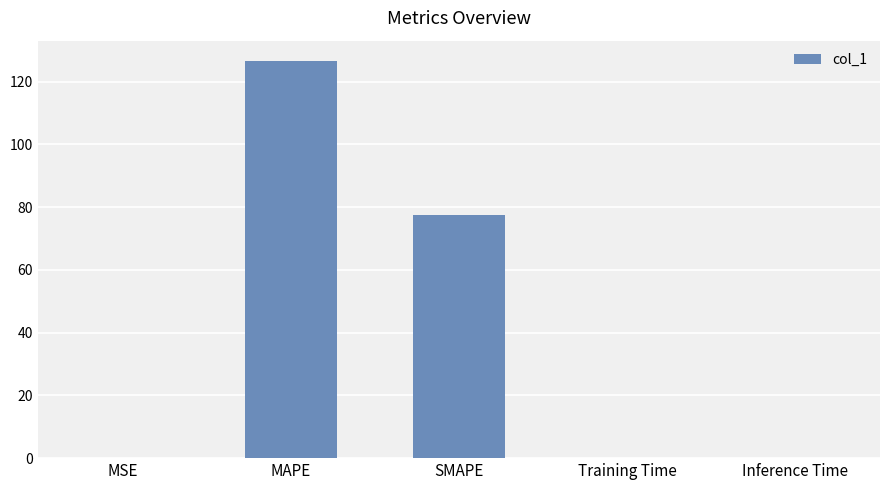

The chart shows a value of 0.0 at Inference Time. True or false?

True